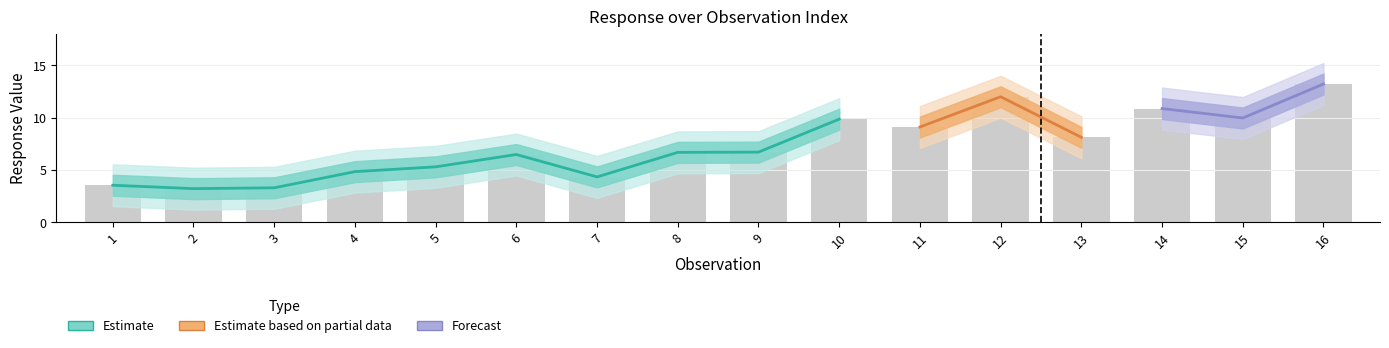

What is the sum of all Response values?

117.7